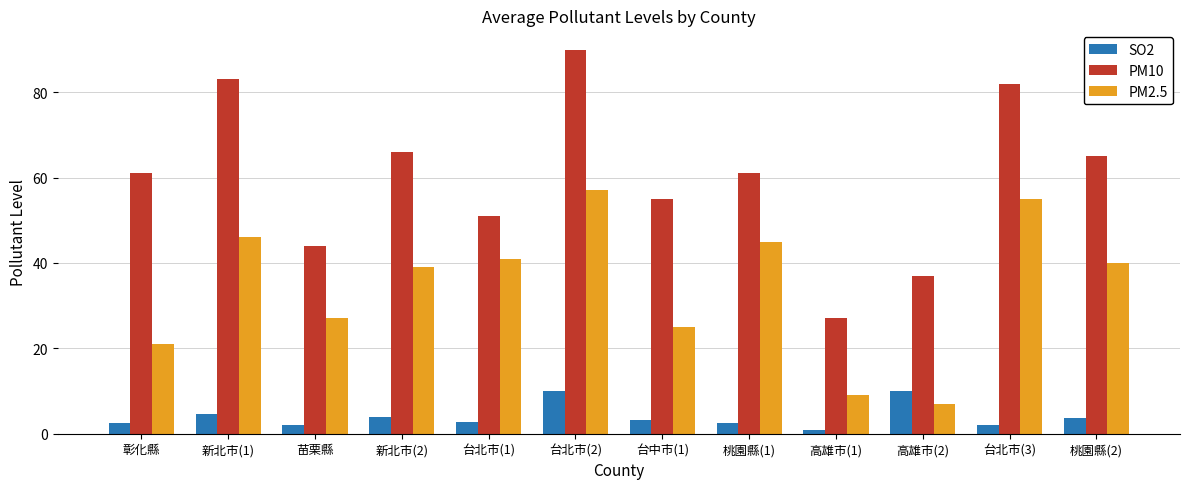

The PM2.5 series shows 27.0 at 苗栗縣. True or false?

True